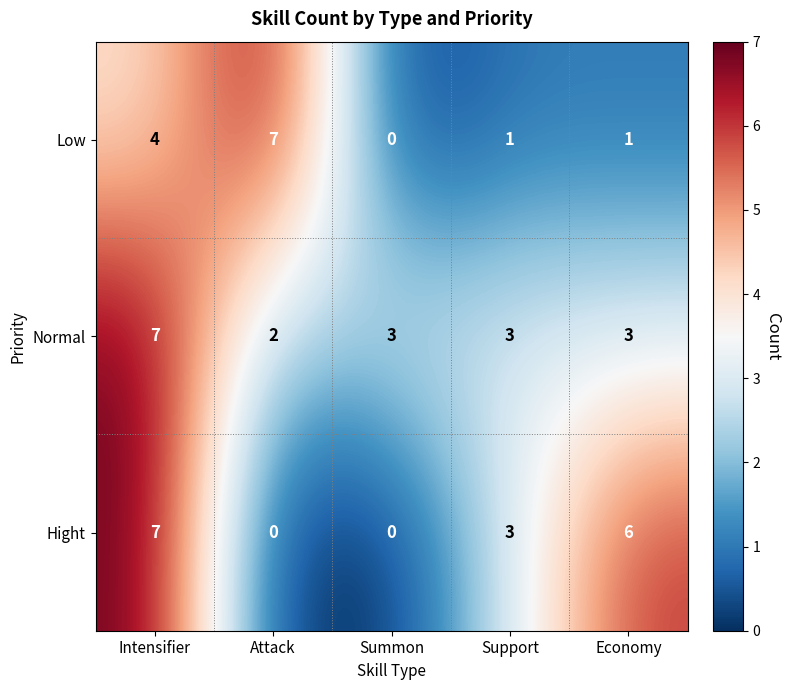

Reading left to right, list all the values displayed in this chart.

Low: 4	7	0	1	1
Normal: 7	2	3	3	3
Hight: 7	0	0	3	6